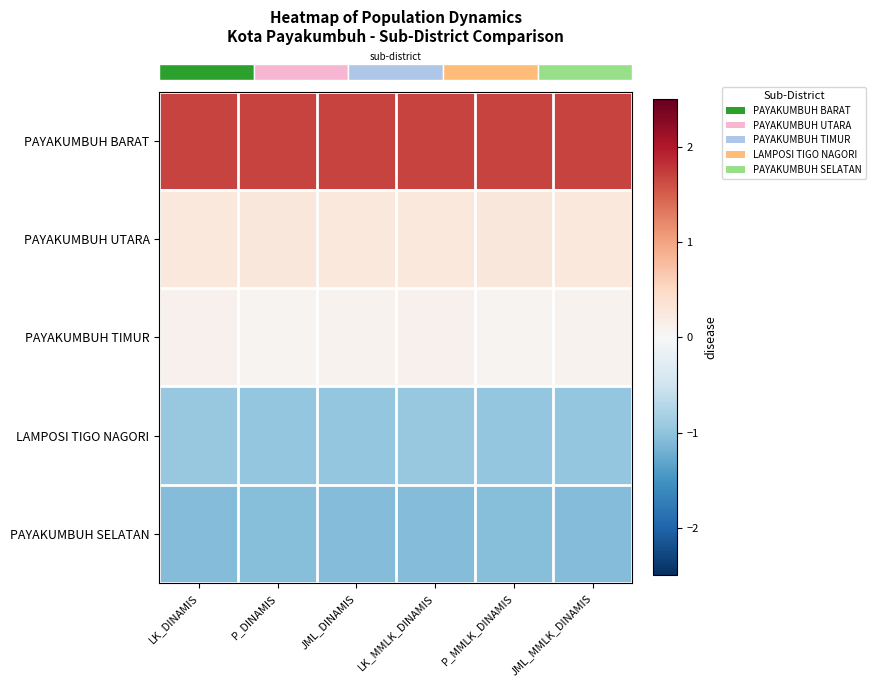

What is the greatest value displayed?

1.7